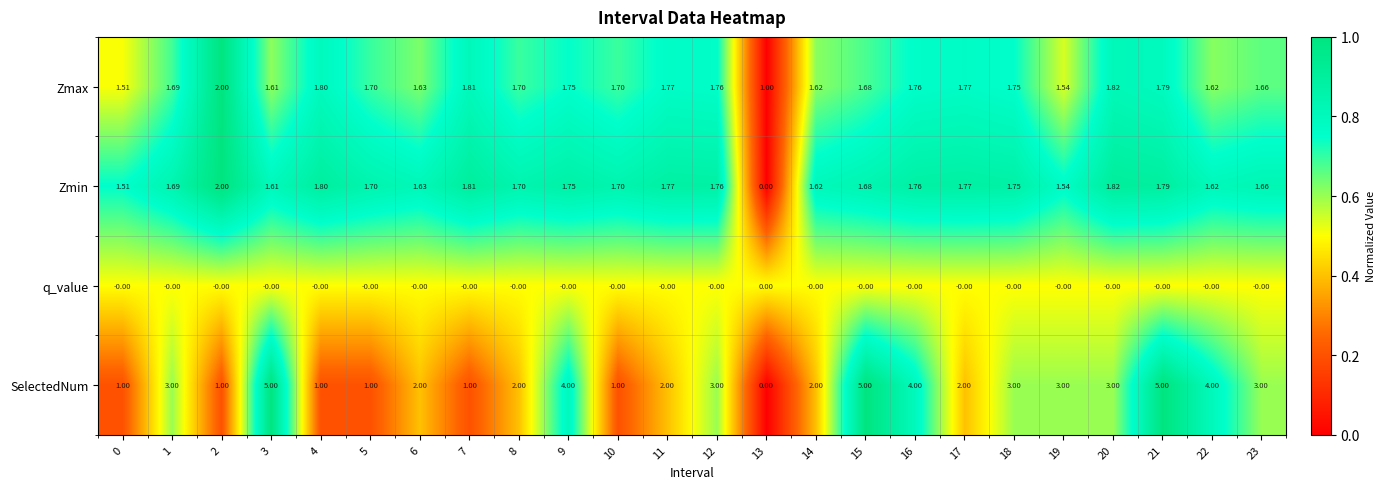

Is the value of q_value at 10 greater than the value of SelectedNum at 0?

No